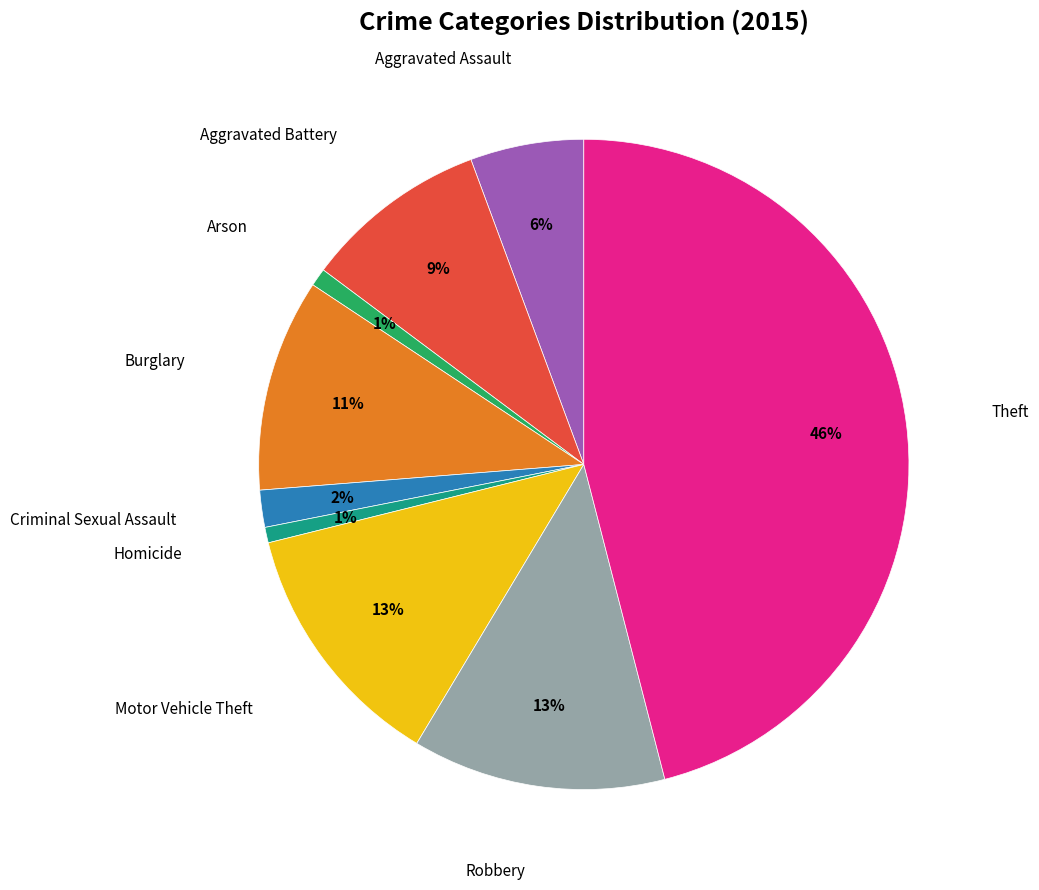

Is there a majority slice in this chart?

No